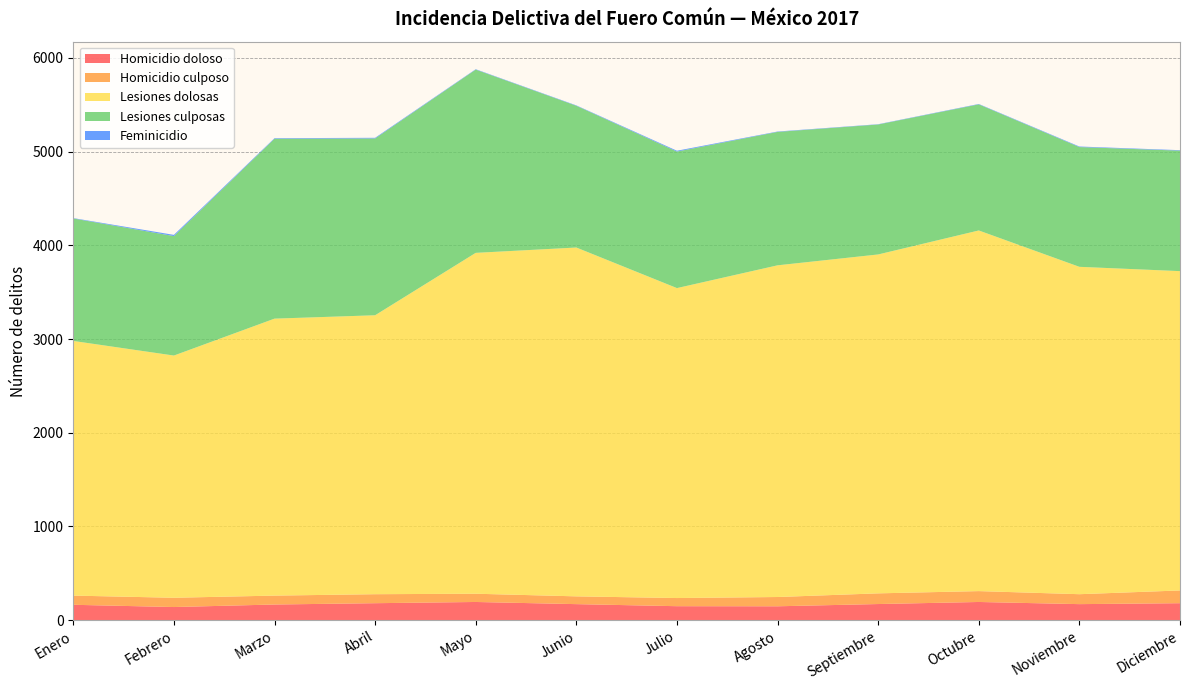

Reading left to right, what are all the values shown in this chart?

Homicidio doloso: 164	140	167	181	194	171	149	148	172	194	171	181
Homicidio culposo: 98	99	95	96	88	83	87	99	114	116	106	136
Lesiones dolosas: 2718	2585	2956	2977	3638	3723	3308	3540	3617	3849	3494	3408
Lesiones culposas: 1307	1275	1920	1887	1956	1513	1457	1424	1387	1346	1278	1286
Feminicidio: 4	13	6	7	4	4	9	4	3	4	6	5